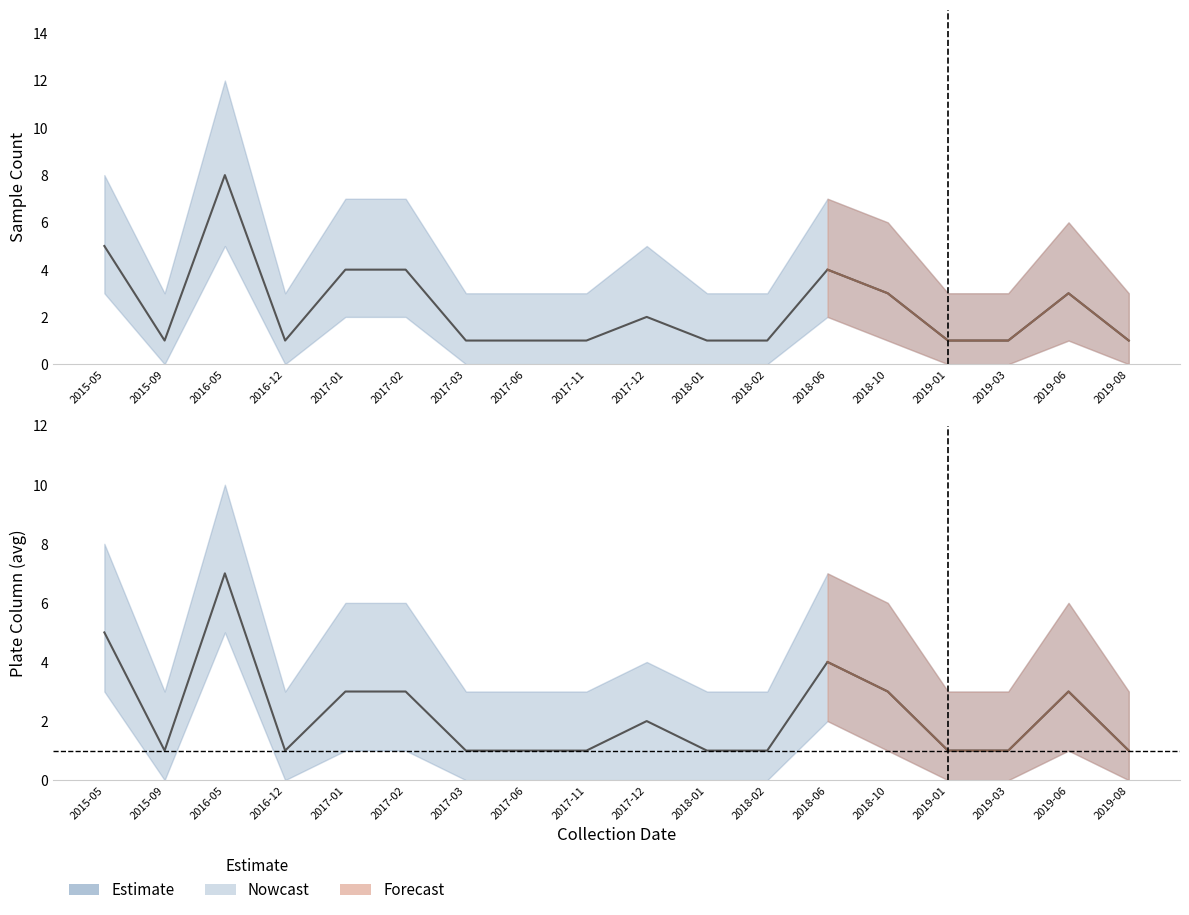

What is the smallest value displayed?

1